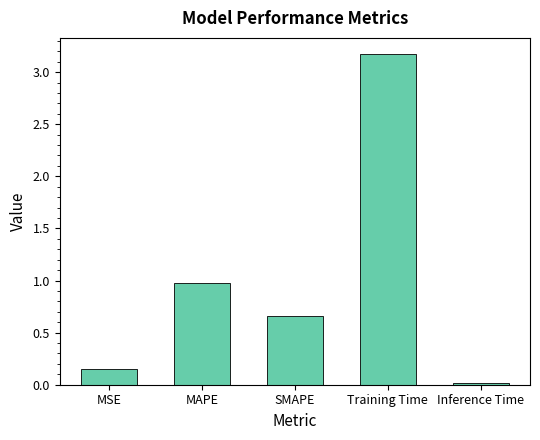

Is it true that the value at SMAPE is 0.4?

False